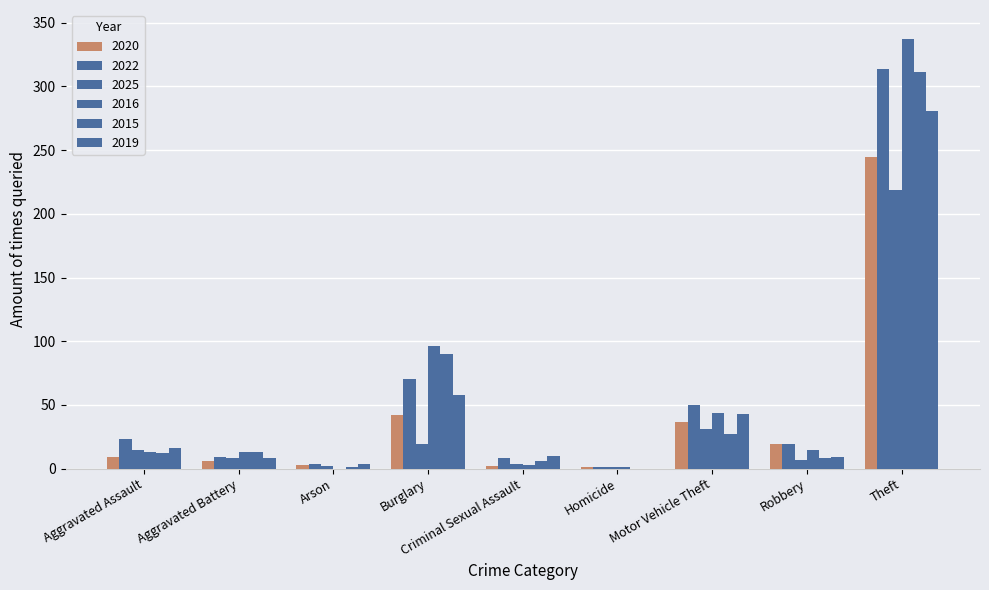

How many categories are shown in the chart?

9